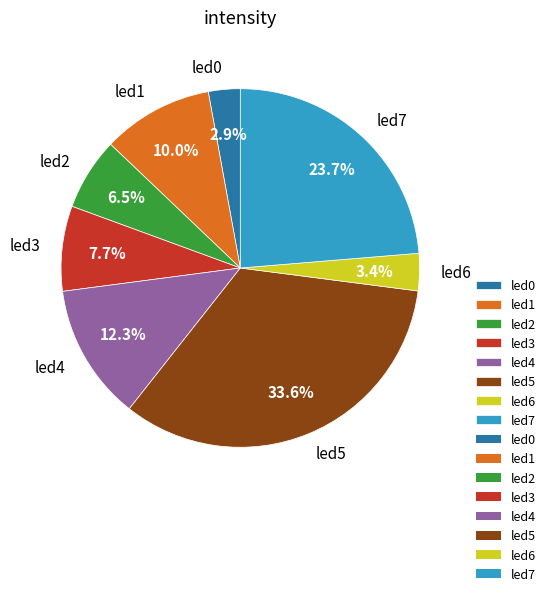

To the nearest percent, what is the combined percentage of led5 and led4?

46%